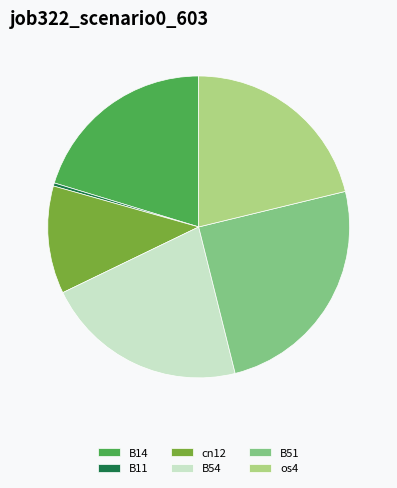

True or false: B14 accounts for 34% of the total.

False